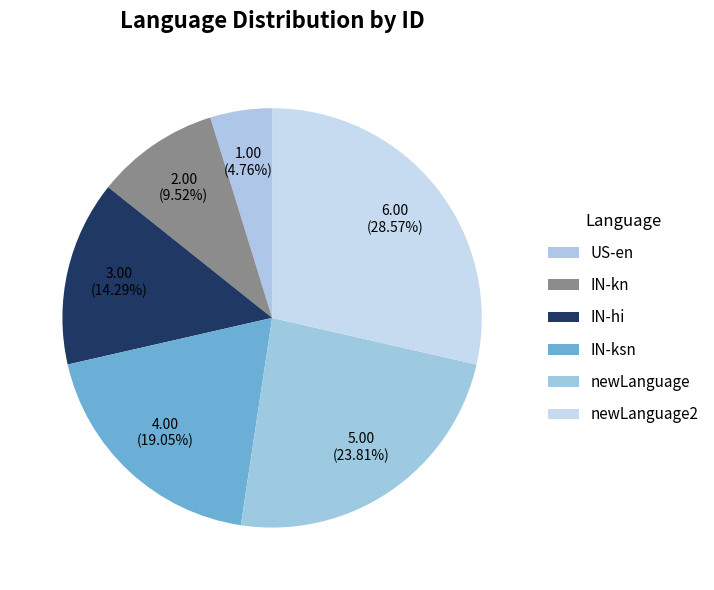

Does US-en represent more than half of the total?

No